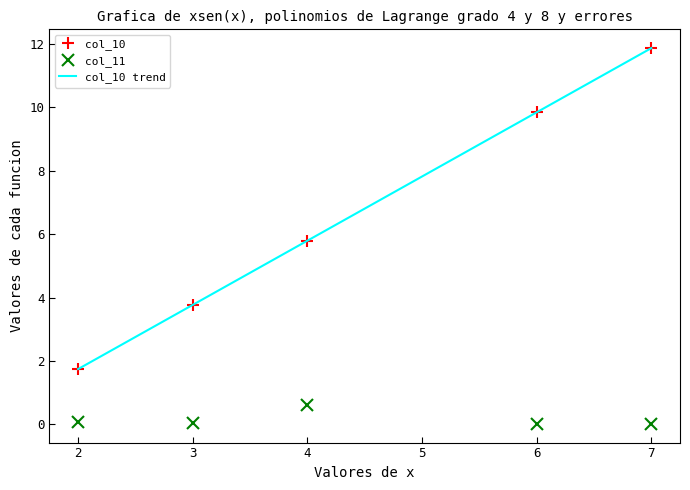

How many values in the col_10 trend series are below 5?

2